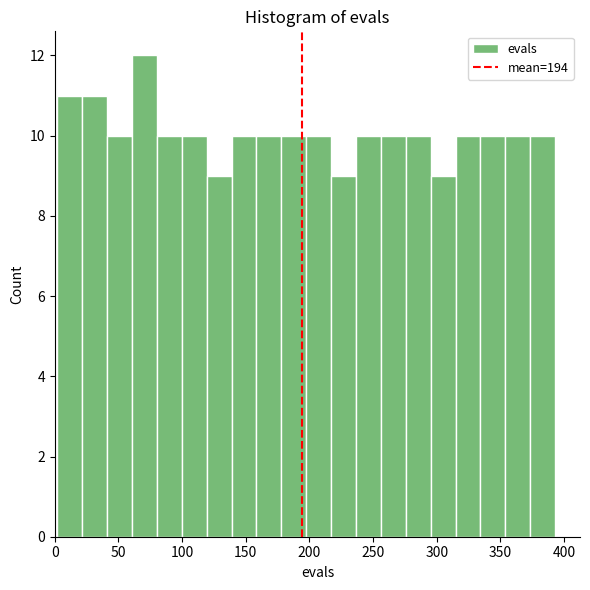

Around what value on the x-axis is the tallest bar? Give the approximate position of its centre, as read against the axis.

70